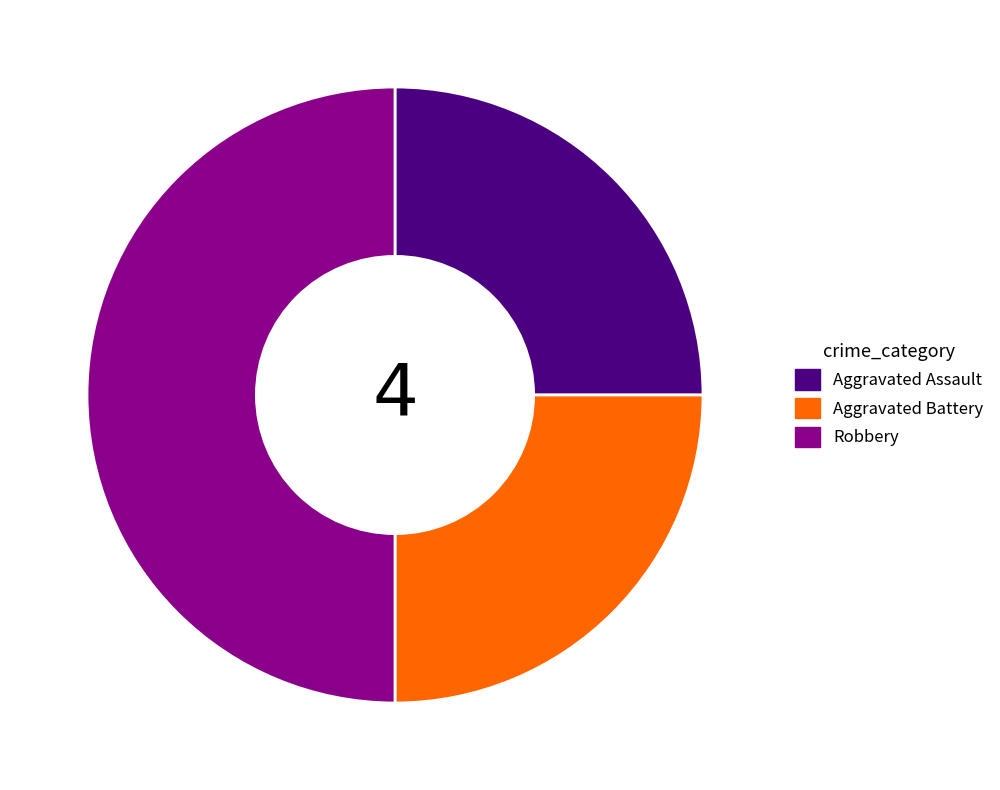

Is it true that Robbery is 65% of the pie?

False